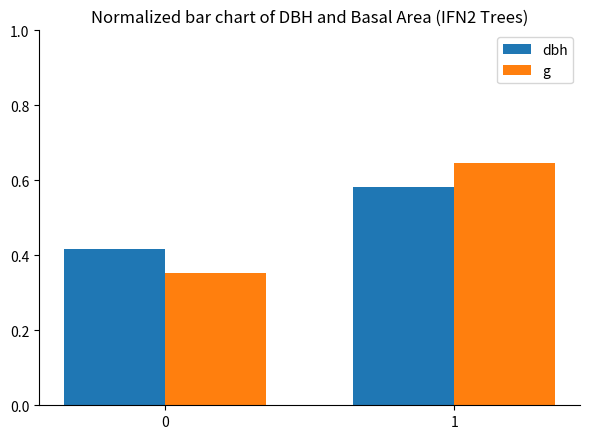

Between 0 and 1, which series saw the biggest shift?

g